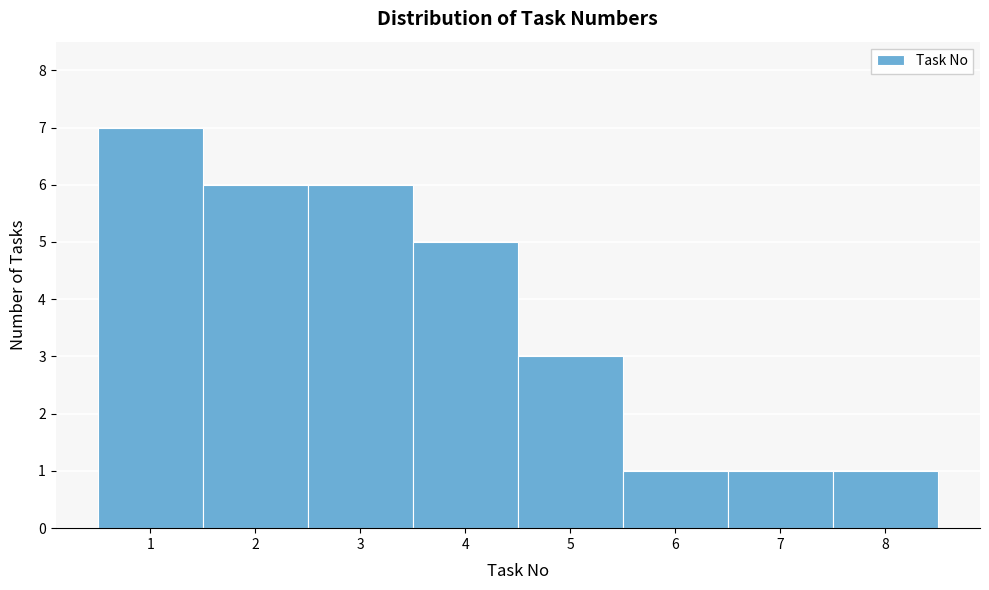

Over which range of the x-axis is the bar tallest?

0.5 to 1.5